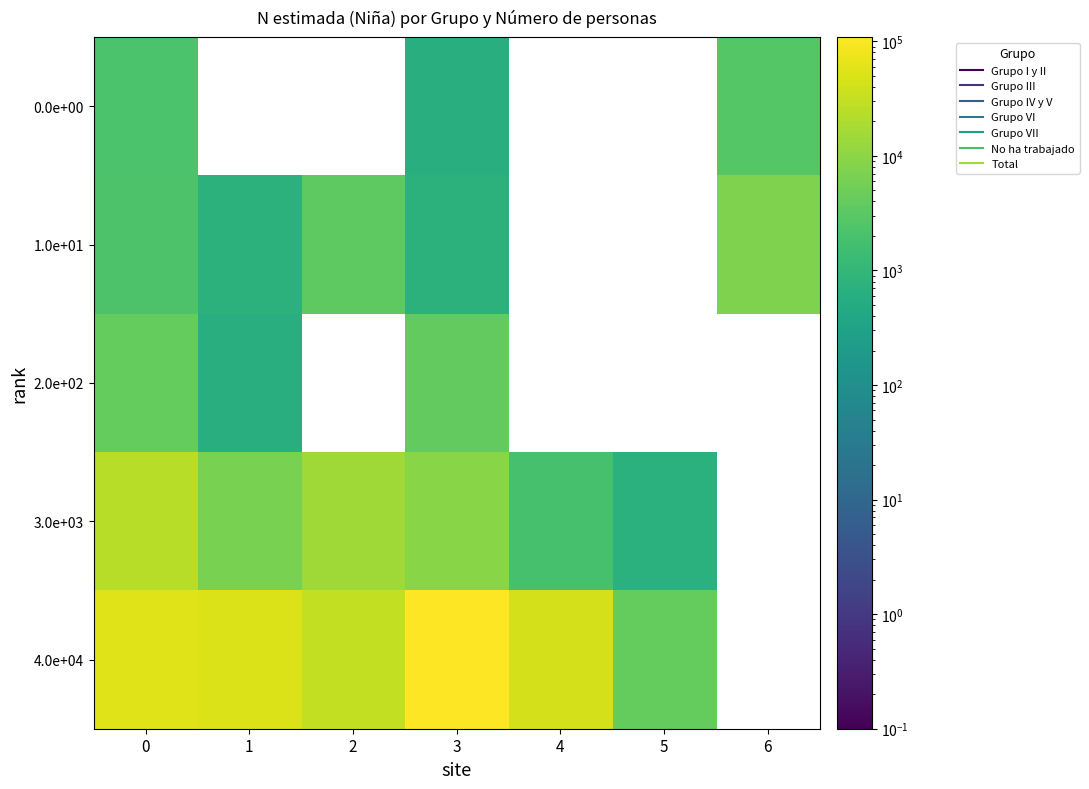

Reading left to right, list all the values displayed in this chart.

0.0e+00: 0=2134	1=0	2=0	3=621	4=0	5=0	6=2755
1.0e+01: 0=2206	1=768	2=3487	3=768	4=0	5=0	6=7230
2.0e+02: 0=4112	1=620	2=0	3=3944	4=0	5=0	6=0
3.0e+03: 0=24463	1=6615	2=15196	3=8995	4=1874	5=720	6=0
4.0e+04: 0=53667	1=51178	2=30431	3=108610	4=43822	5=4053	6=0